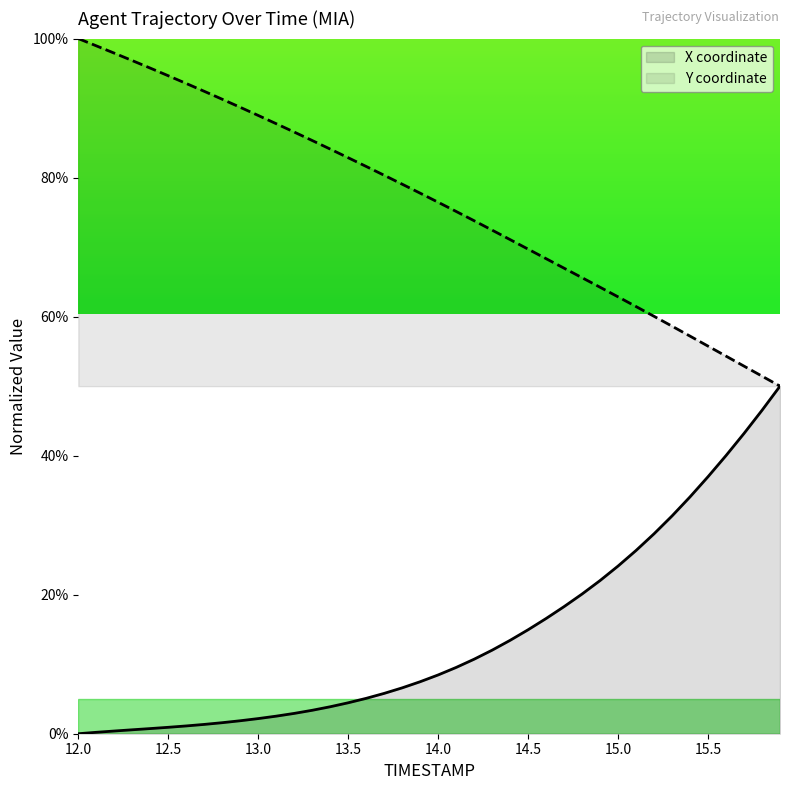

True or false: X coordinate has a value of 49.2 at 15.5.

False